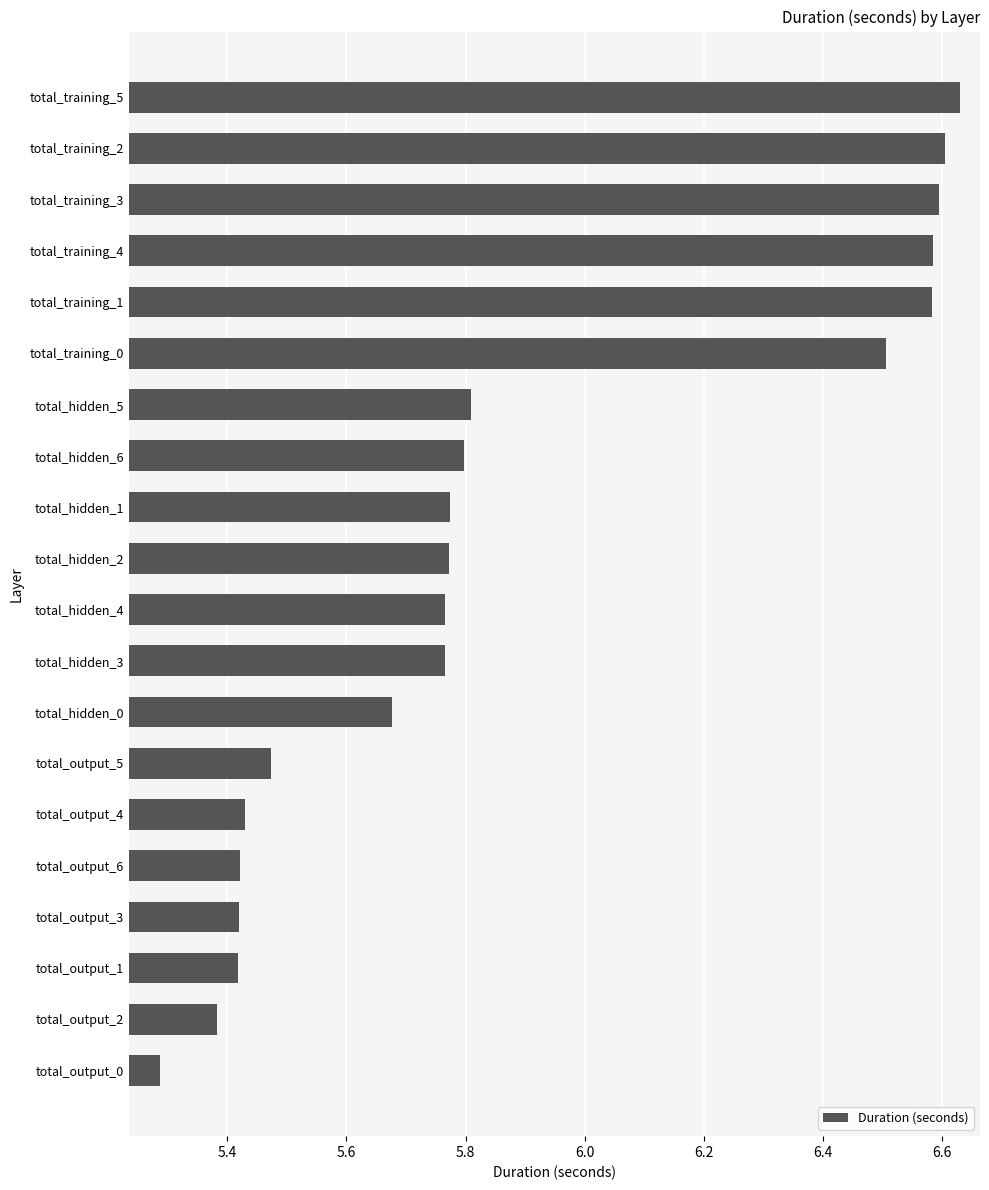

How many values are between 5 and 6?

14